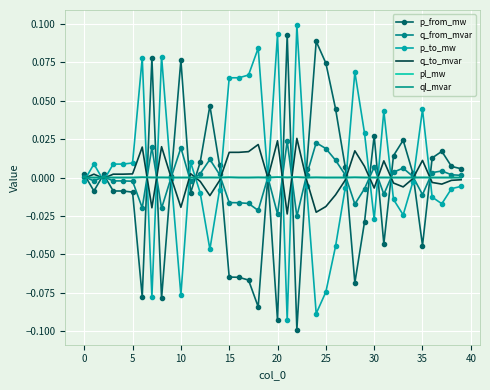

What are all the series names shown in the legend?

p_from_mw, q_from_mvar, p_to_mw, q_to_mvar, pl_mw, ql_mvar